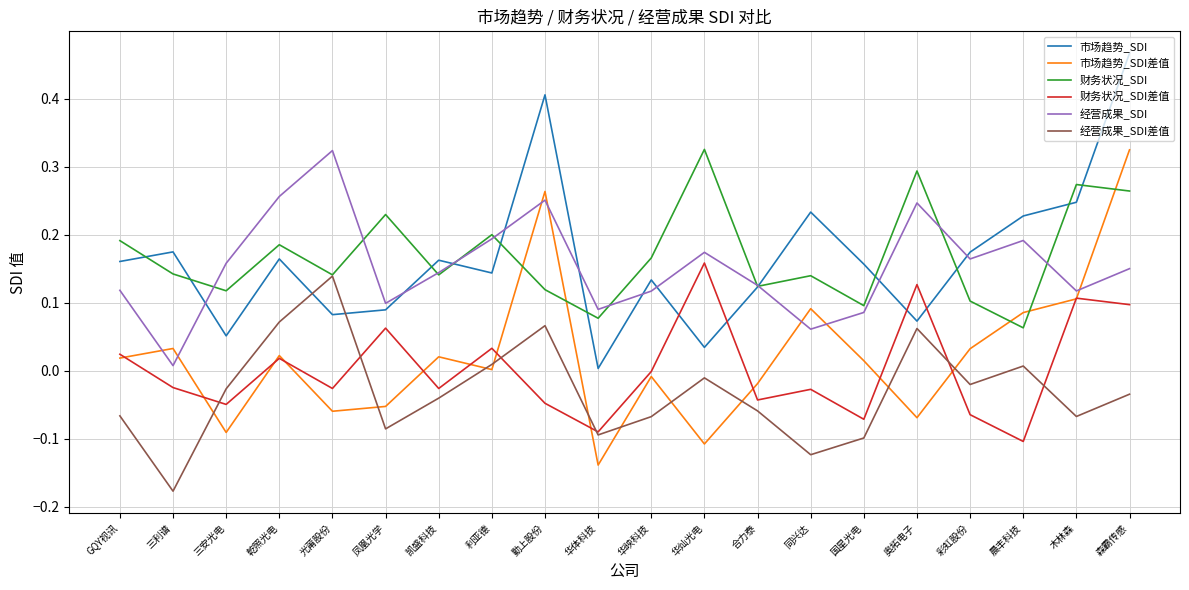

Is the value of 财务状况_SDI差值 at 奥拓电子 greater than the value of 经营成果_SDI at 奥拓电子?

No